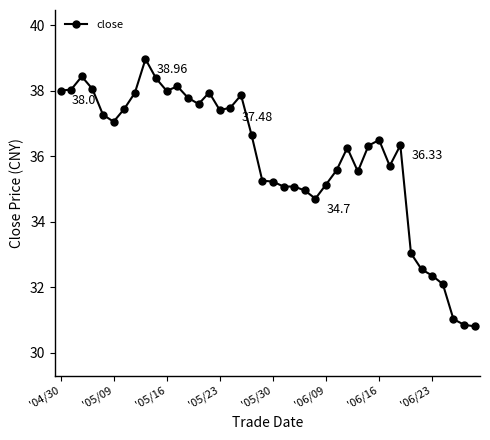

True or false: the data has more than 0 interior local peaks.

True